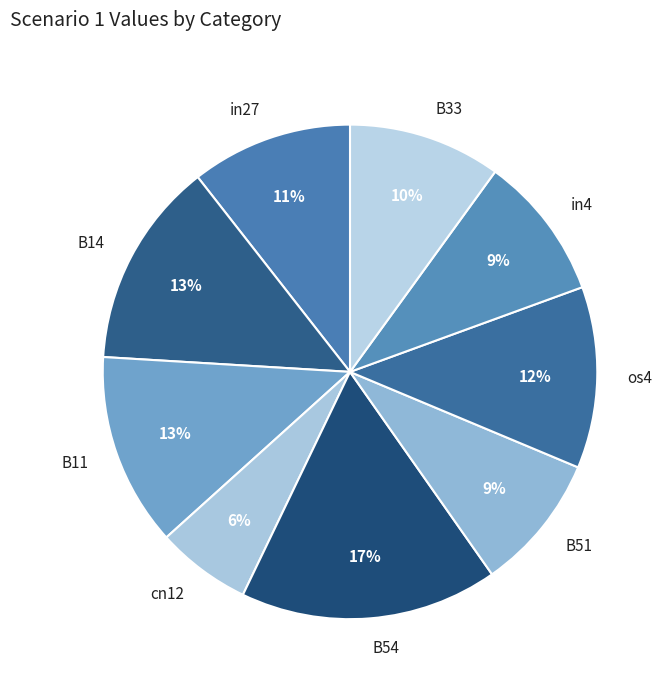

Is there a majority slice in this chart?

No